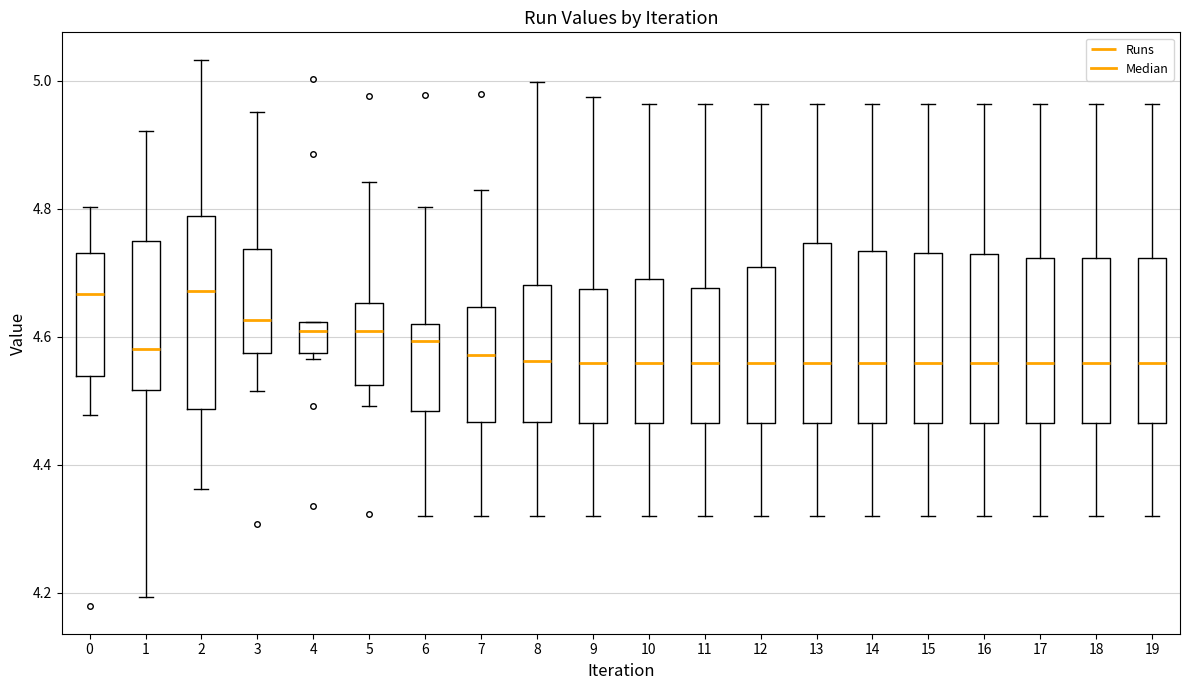

Where is the upper edge of the box at x = 14 on the y-axis? The values are not printed on the chart, so give them approximately, as read against the axis.

4.74